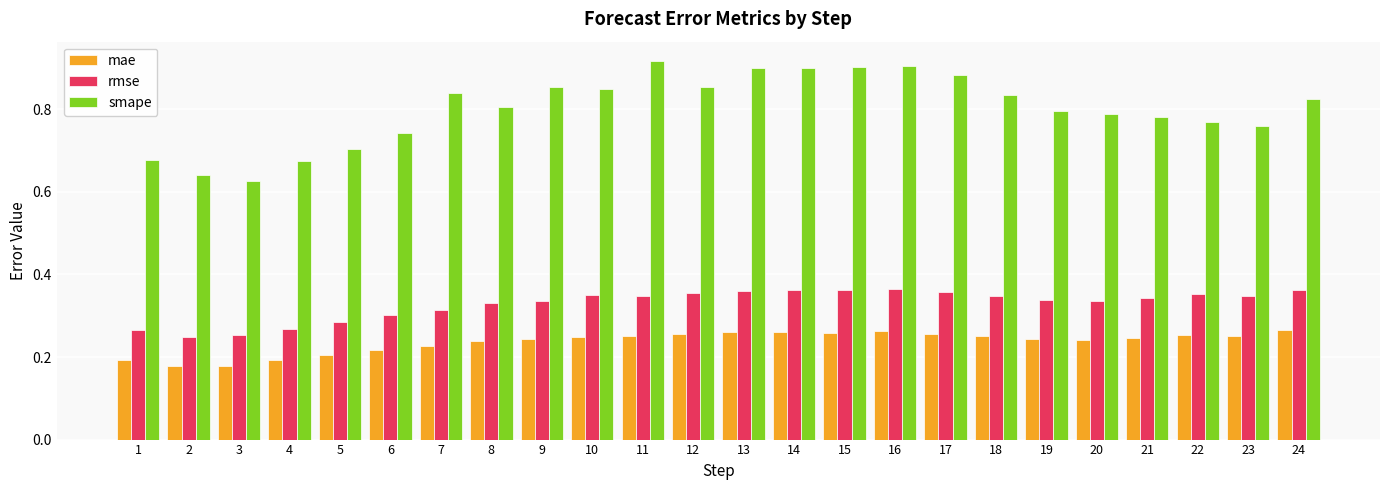

Which series has the widest spread of values?

smape